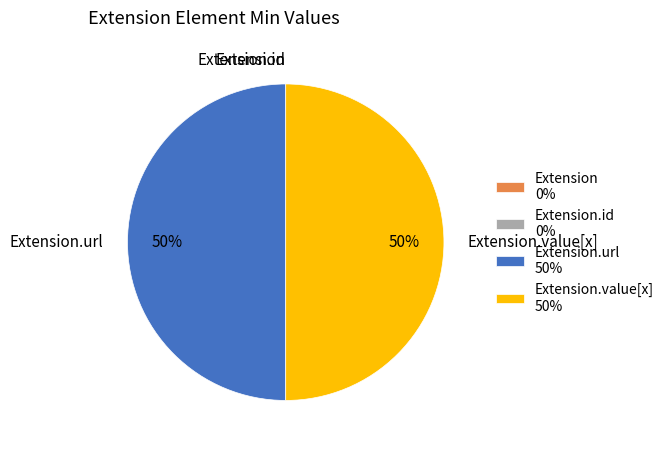

To the nearest percent, what is the difference between the largest and smallest slice percentages?

50%